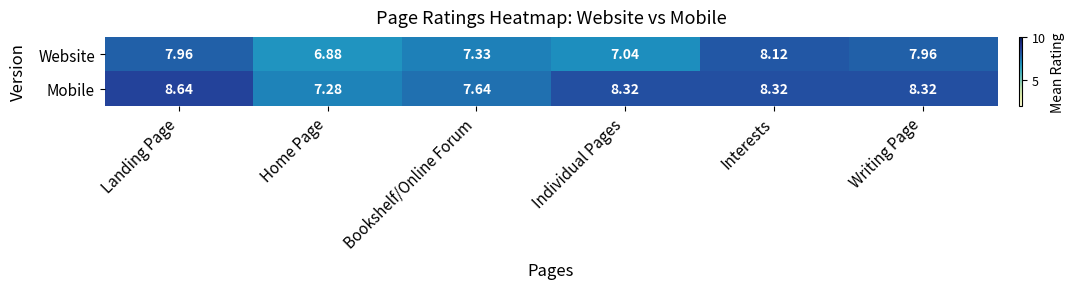

Which category has the lowest value across all series?

Home Page